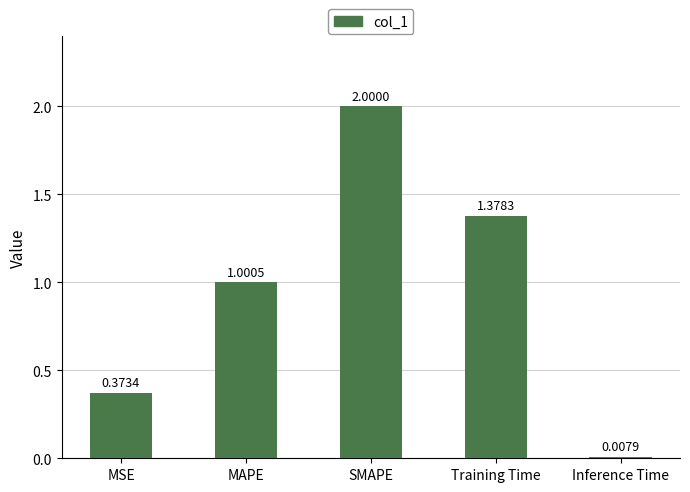

The value at MSE is 0.6. True or false?

False